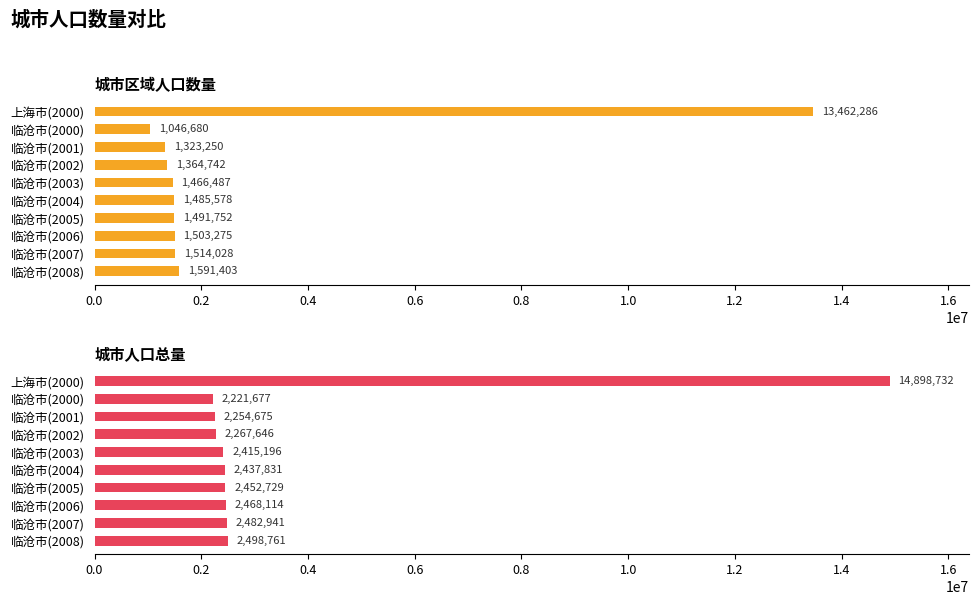

Which series has the largest range (max minus min)?

城市人口总量